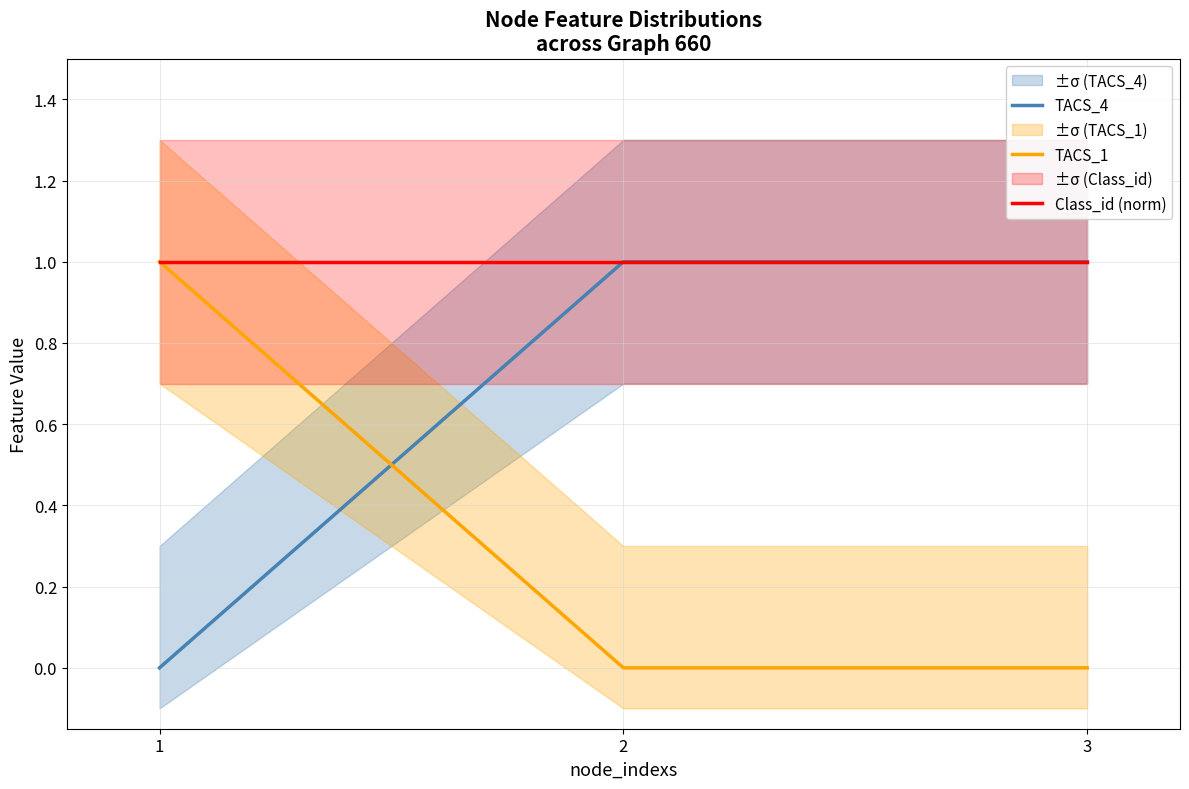

Rank the categories by TACS_4 value from lowest to highest.

1, 2, 3